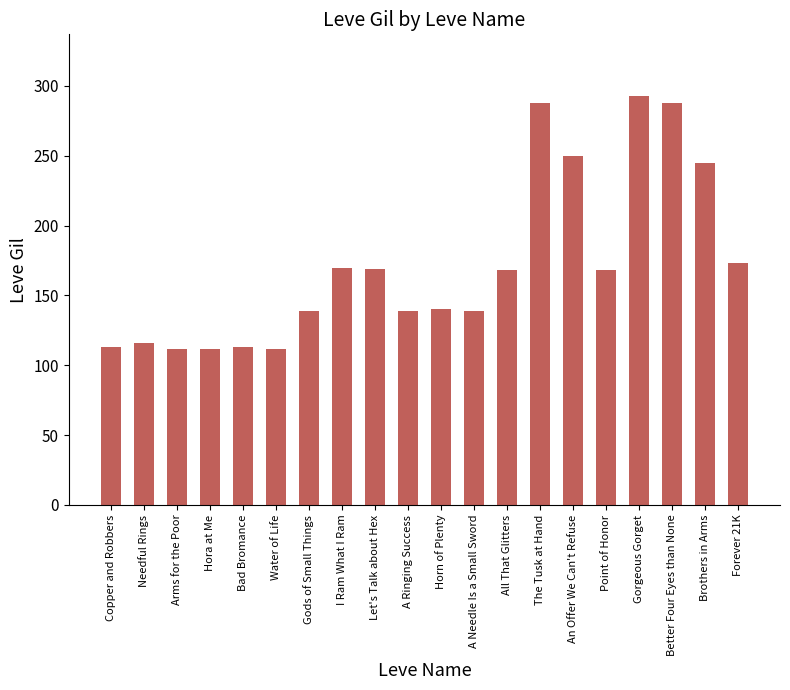

What is the sum of the values at An Offer We Can't Refuse and Hora at Me?

362